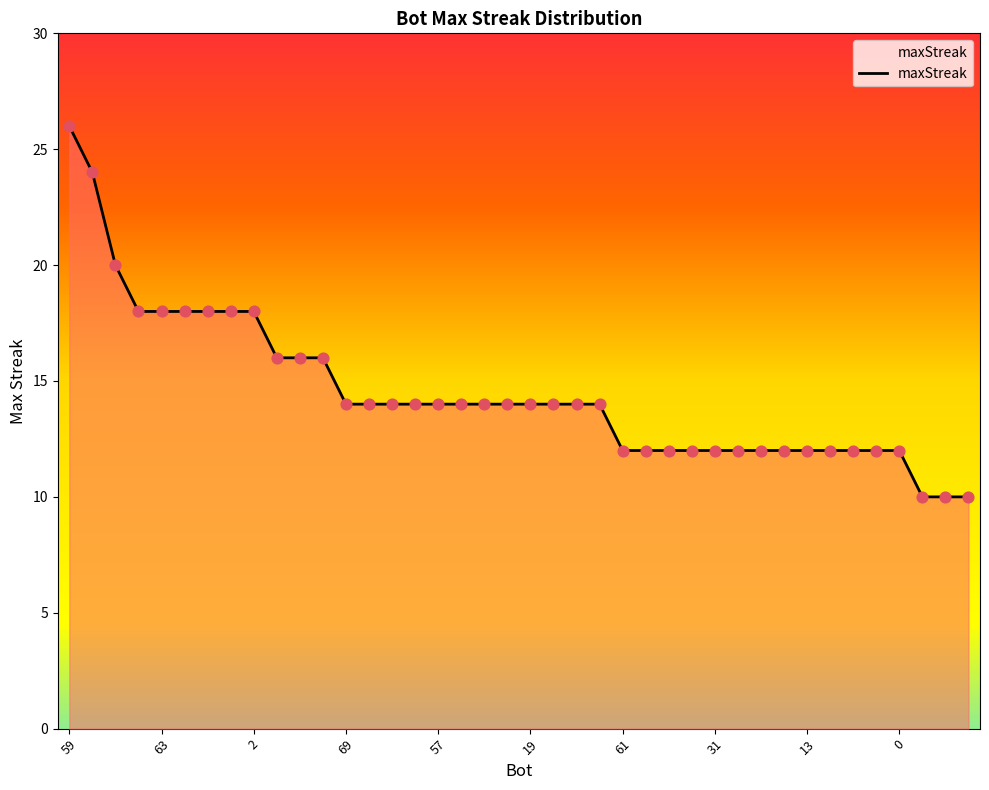

What is the maximum value shown in the chart?

26